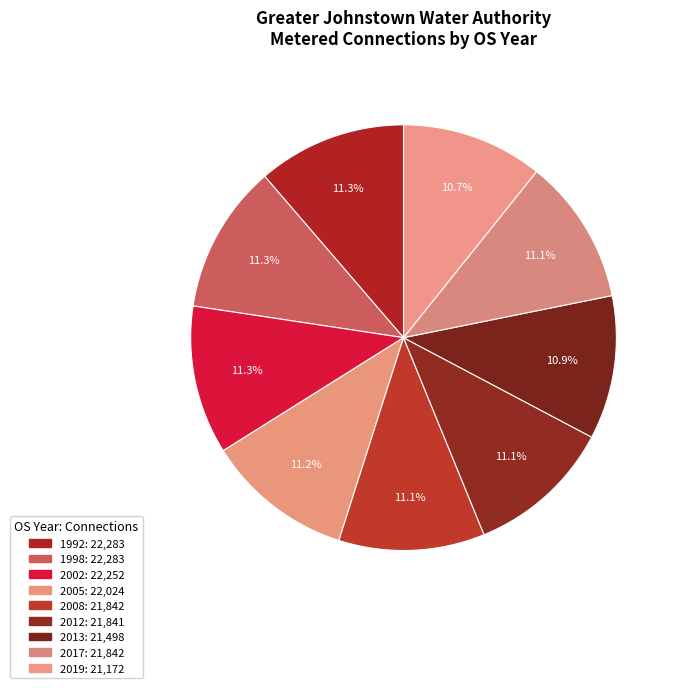

Count the number of slices in the pie.

9